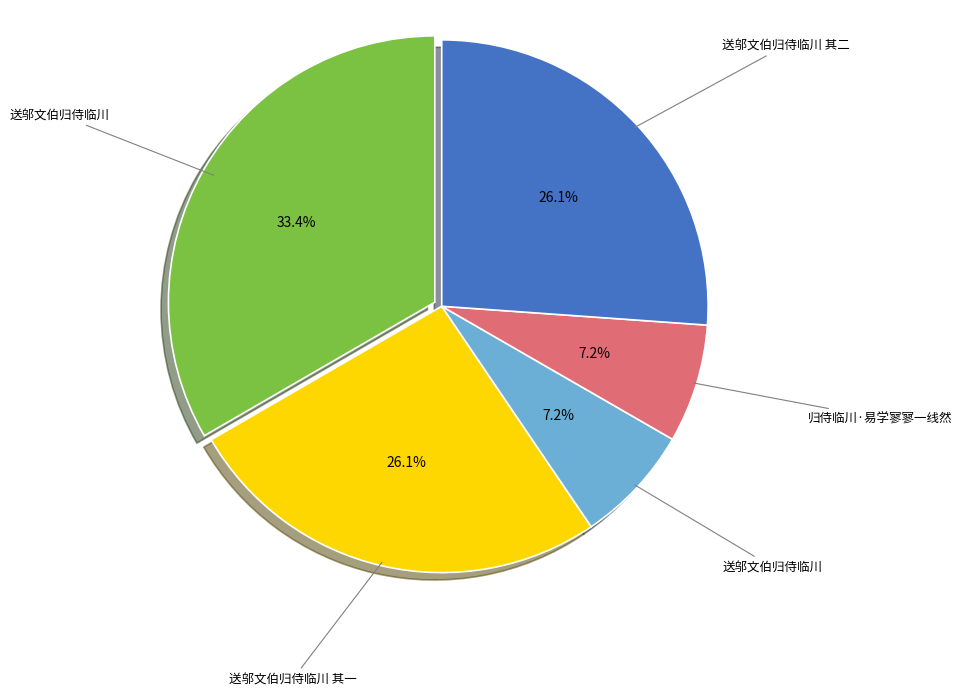

Is there any slice that represents more than half of the pie?

No